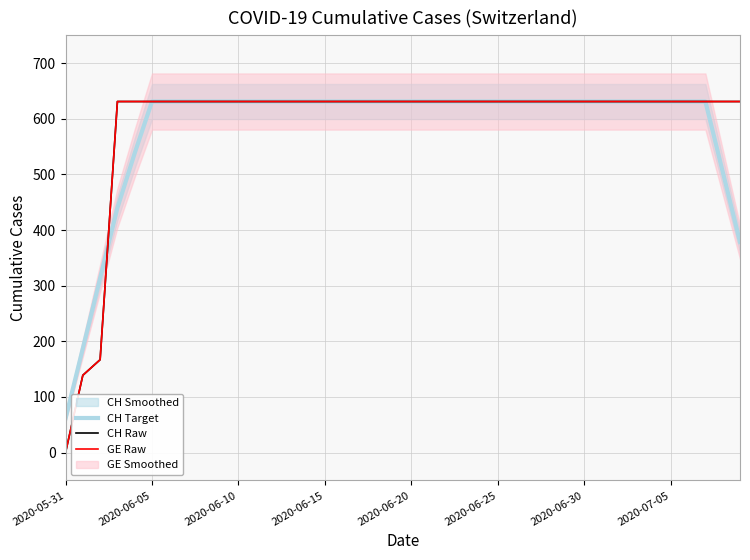

At how many categories does at least one series exceed 562?

37